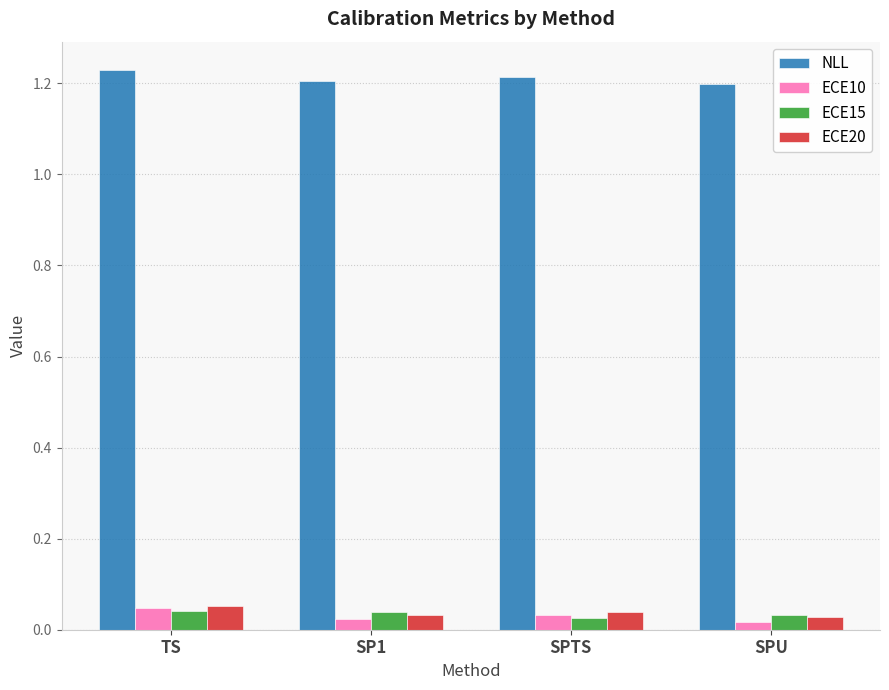

Is the value of ECE20 at SP1 greater than the value of NLL at SPTS?

No